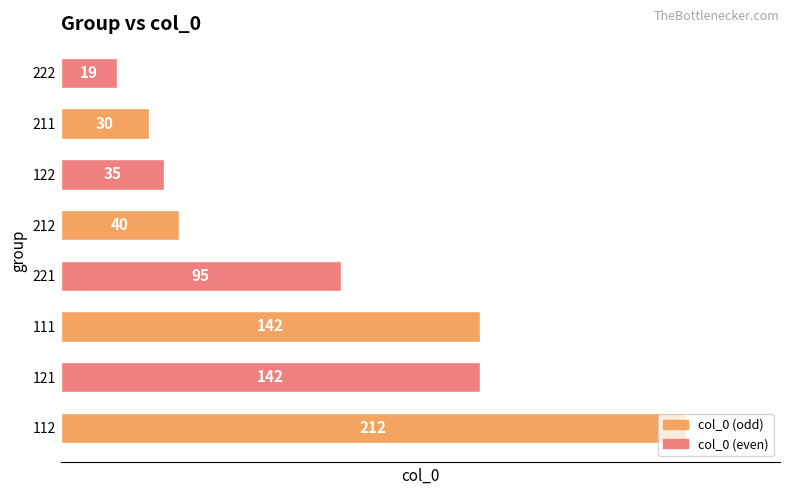

How many data points does each series have?

8